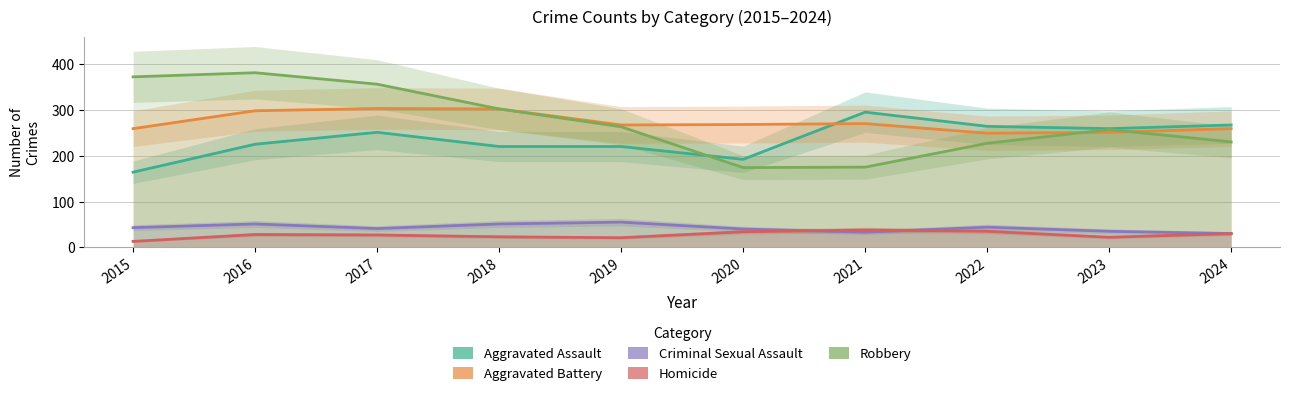

List the series in order of their peak value, highest first.

Robbery, Aggravated Battery, Aggravated Assault, Criminal Sexual Assault, Homicide